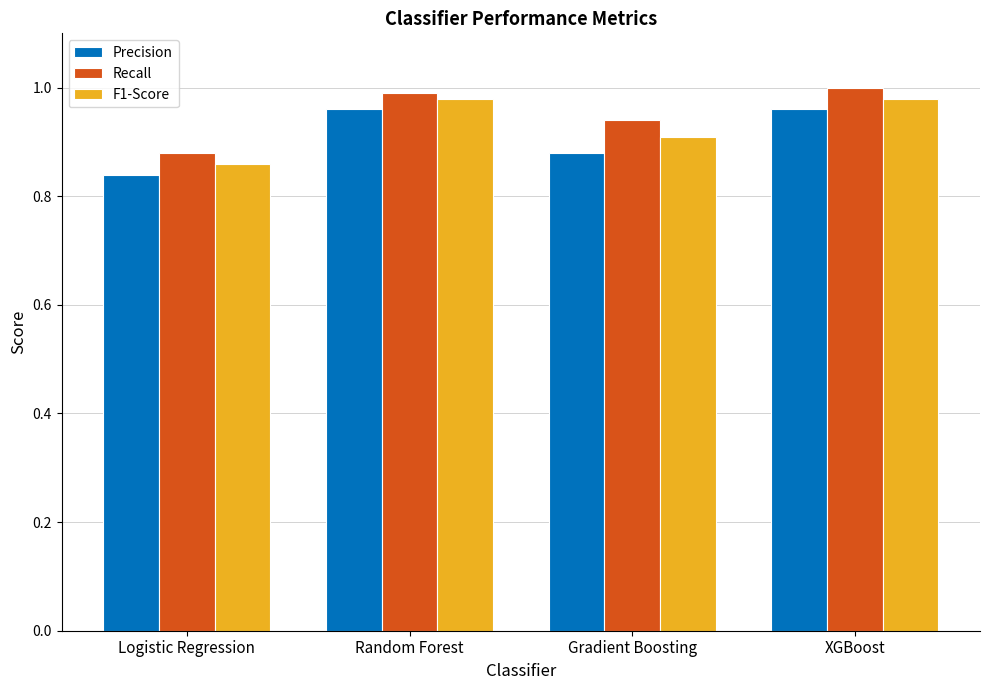

Which label corresponds to the smallest value in the chart?

Logistic Regression